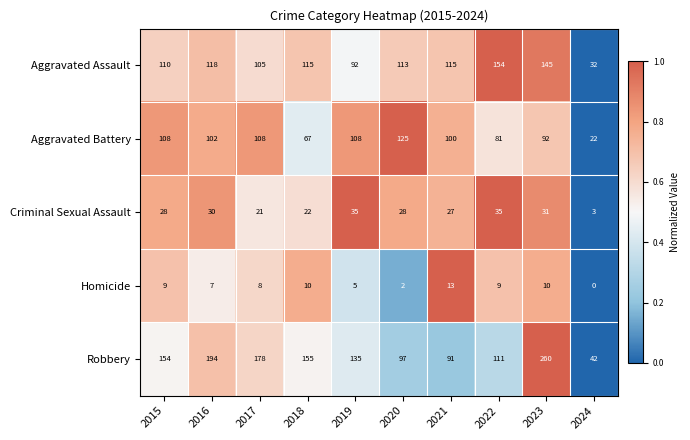

What is the sum of the Criminal Sexual Assault values at 2020 and 2022?

63